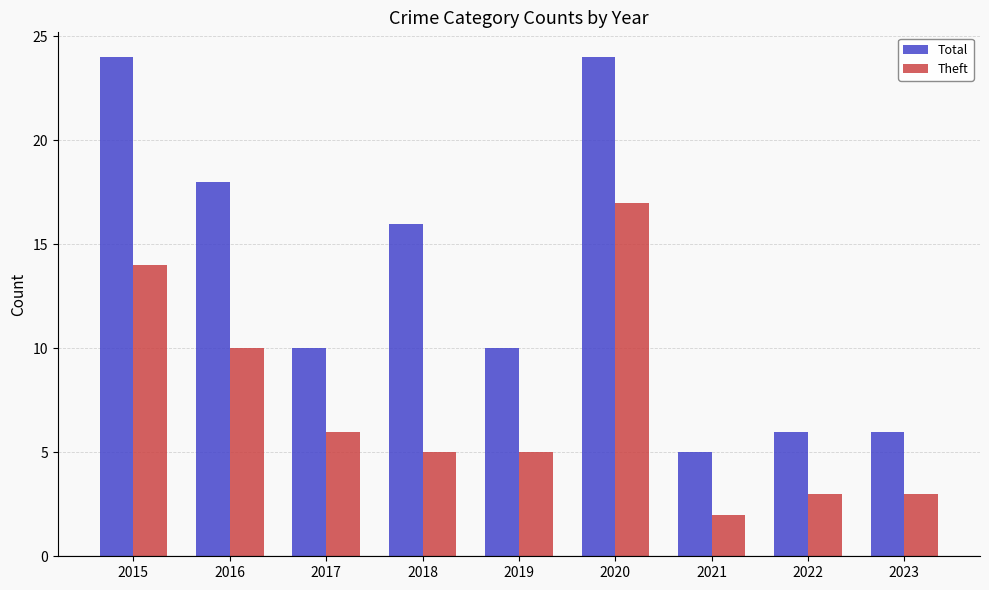

What is the sum of all Total values?

119